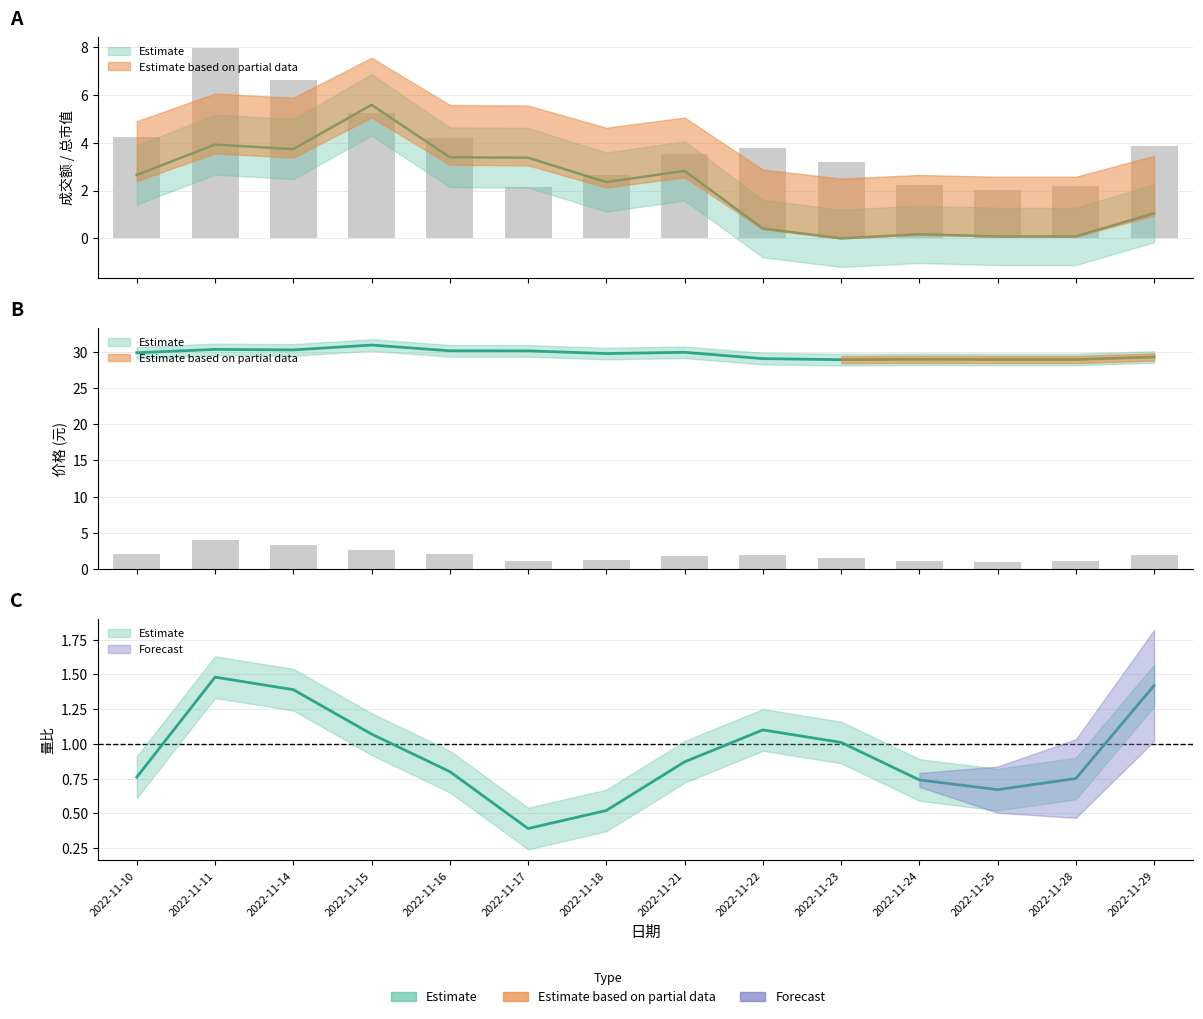

How many positive values does the 总市值(亿元) series have?

13